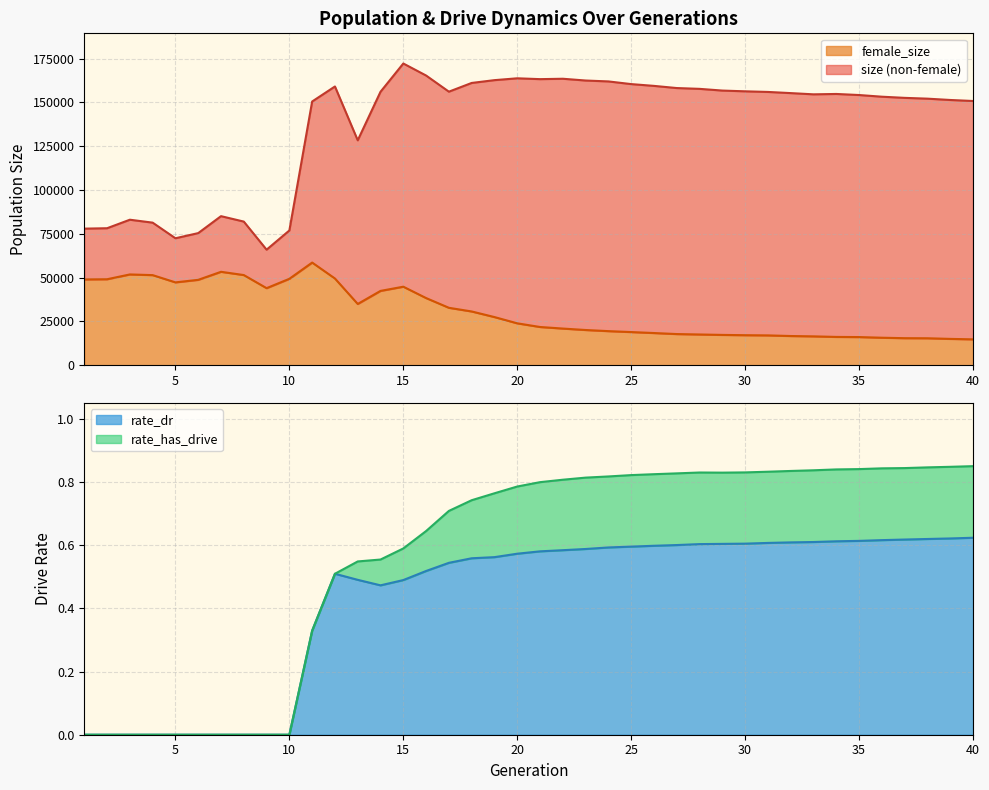

What is the sum of all female_size values?

1225829